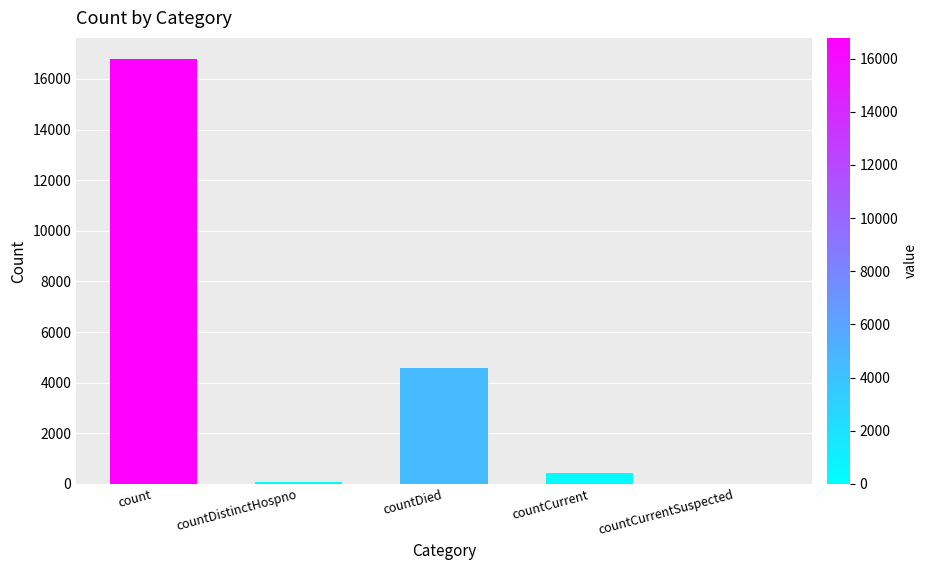

At which label is the value closest to 8390?

countDied